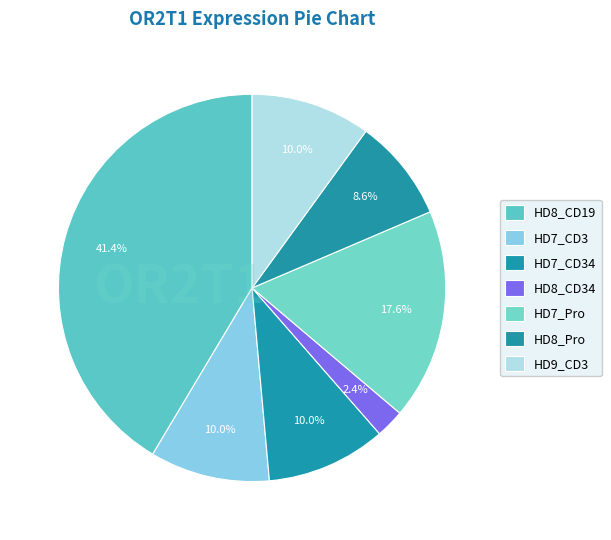

Does HD7_CD3 represent more than half of the total?

No